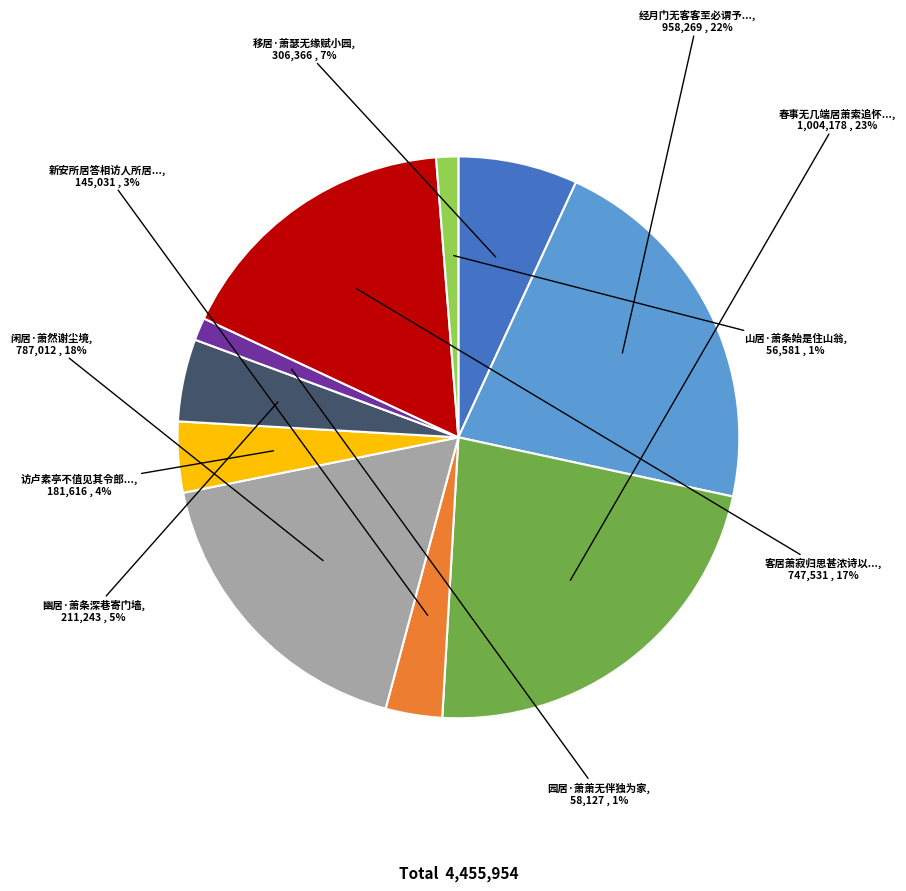

Does any single category account for the majority?

No